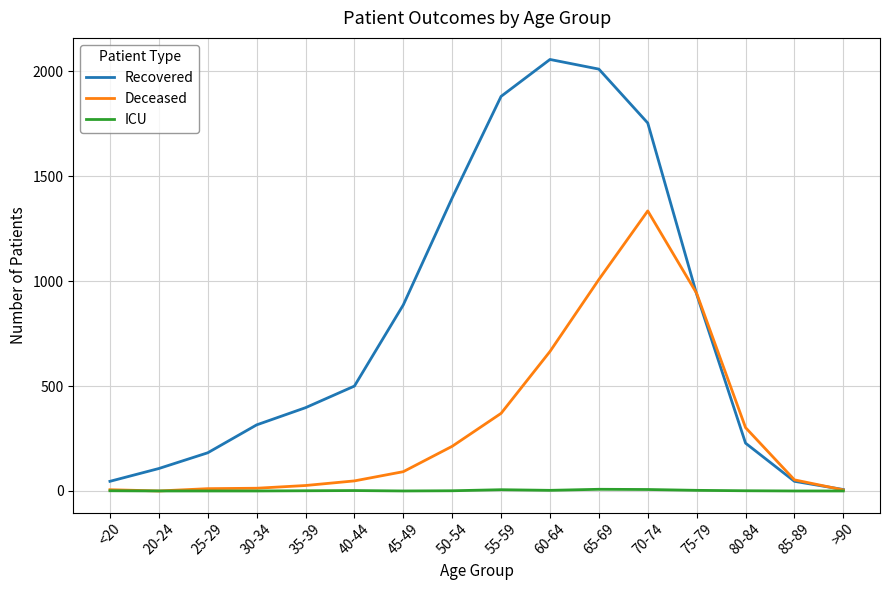

The value of Recovered at 55-59 is 1881. True or false?

True